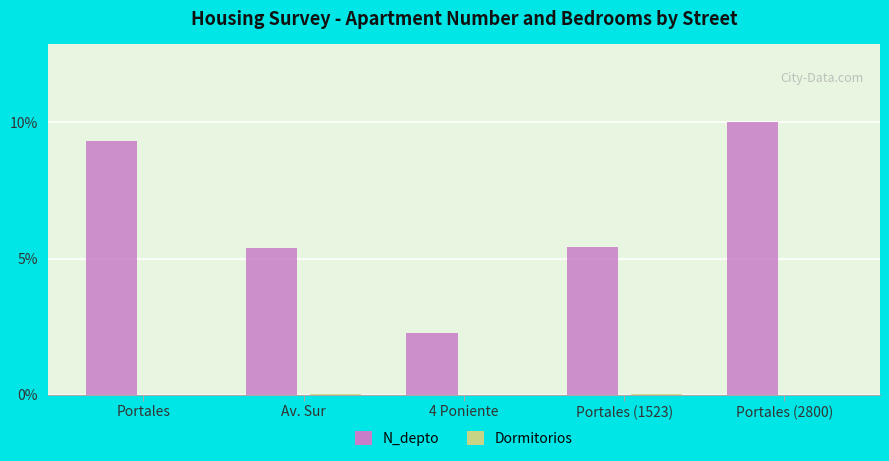

Are the bars grouped side by side (vs. stacked)?

Yes